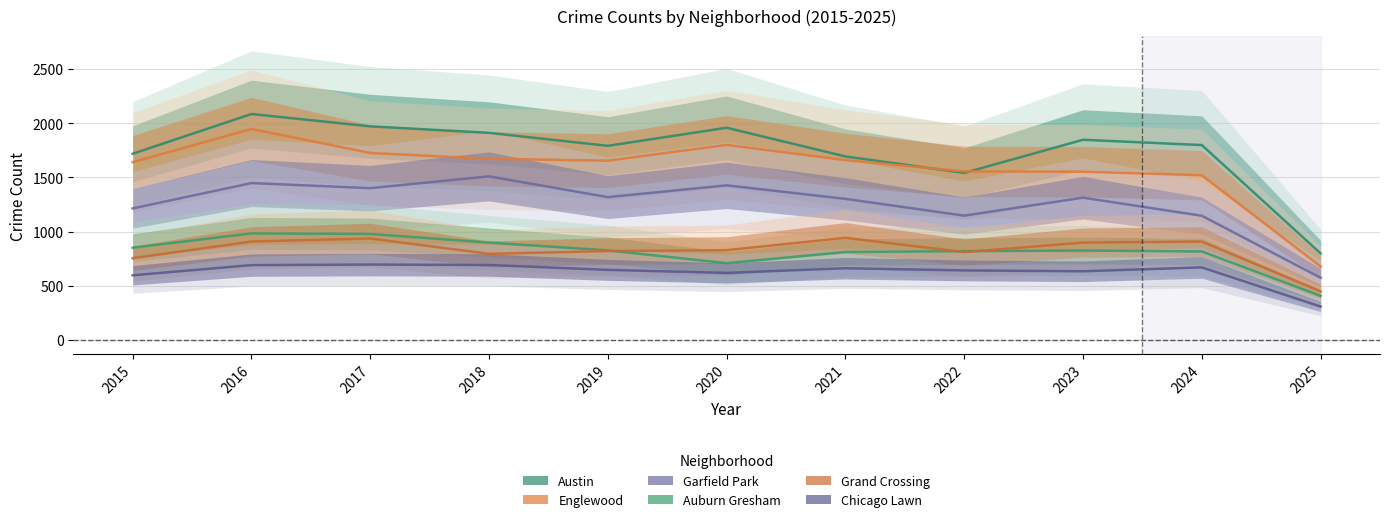

Read the Garfield Park value at 2016.

1448